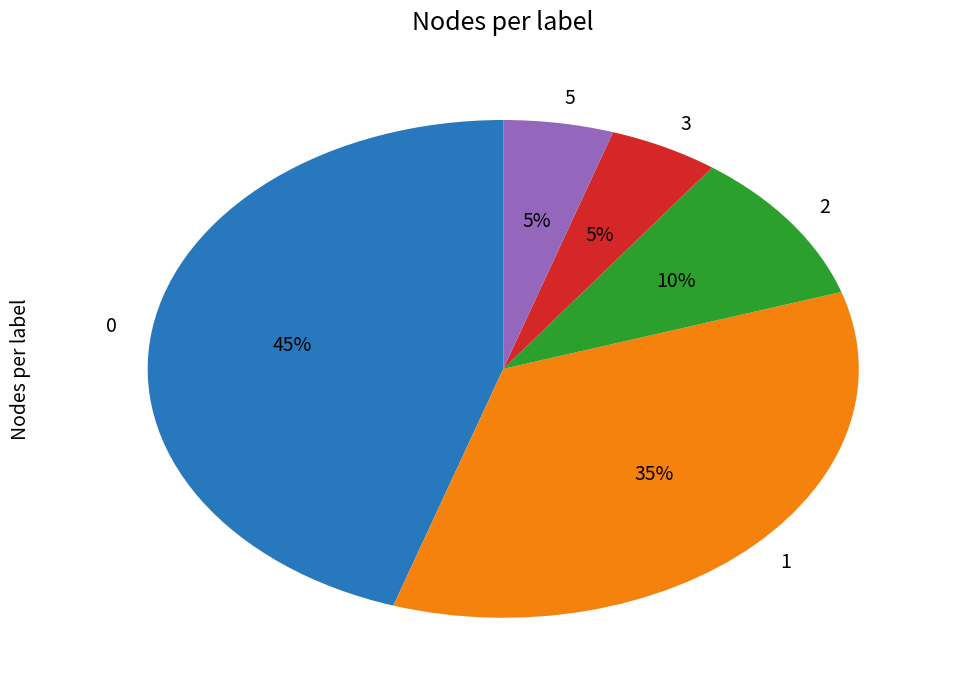

Does 5 account for over 50% of the chart?

No